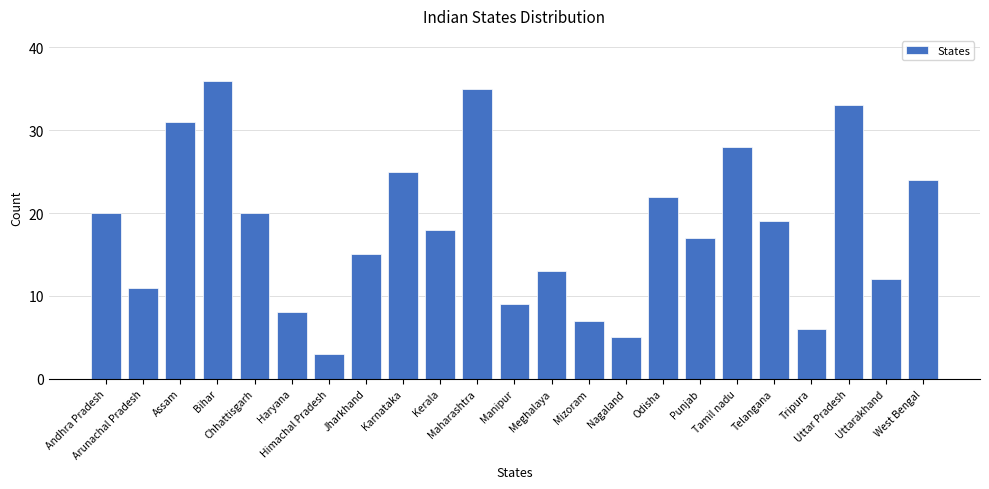

What is the greatest value displayed?

36